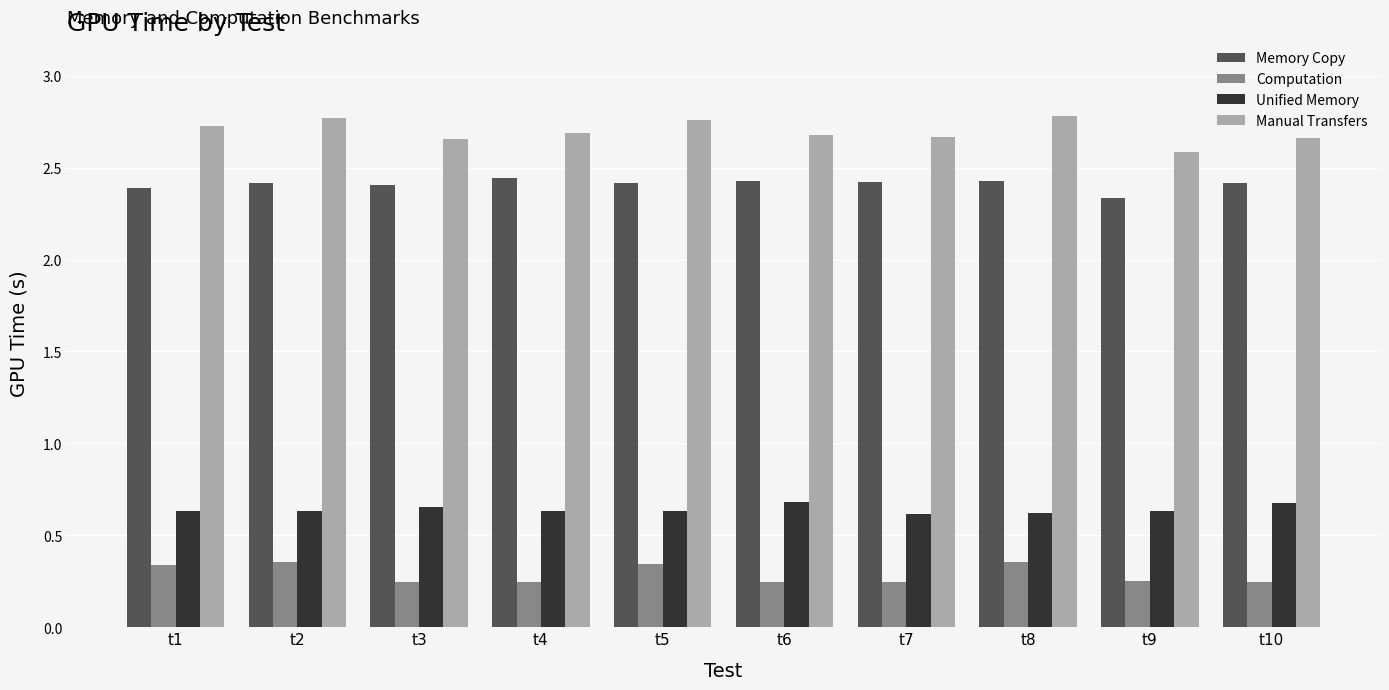

At t4, list the series in order from largest to smallest.

Manual Transfers, Memory Copy, Unified Memory, Computation